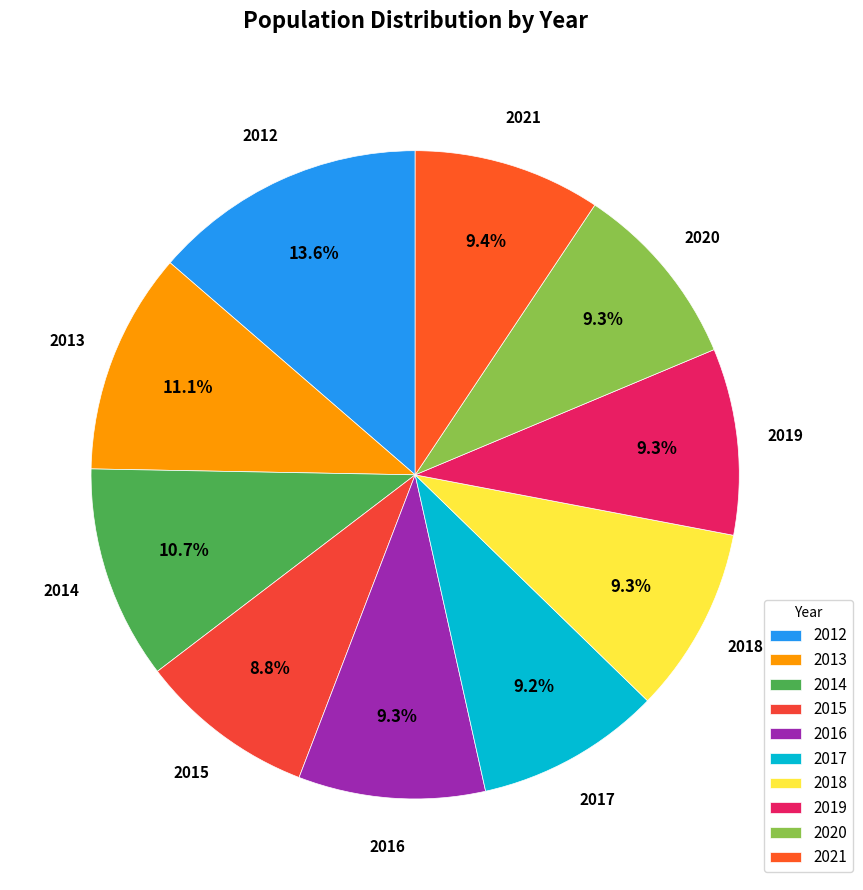

Is 2012 the majority of the pie?

No